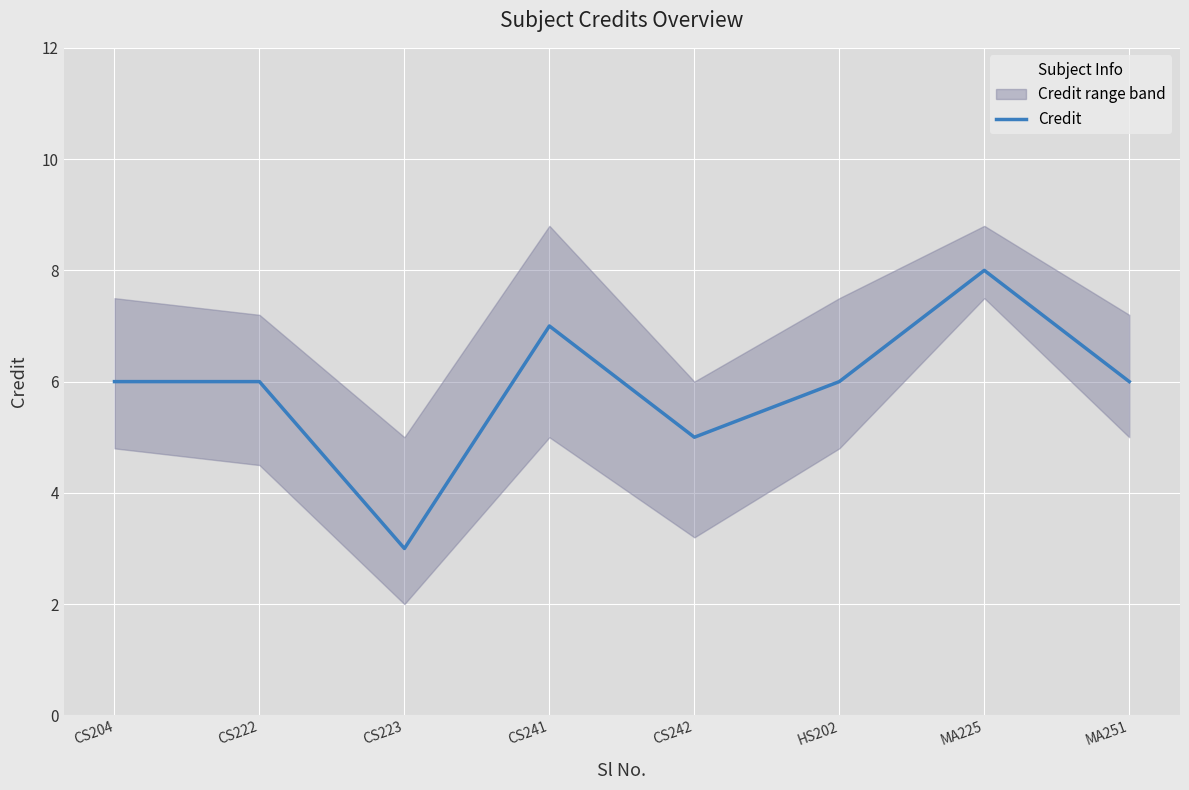

The value at CS222 is 6. True or false?

True